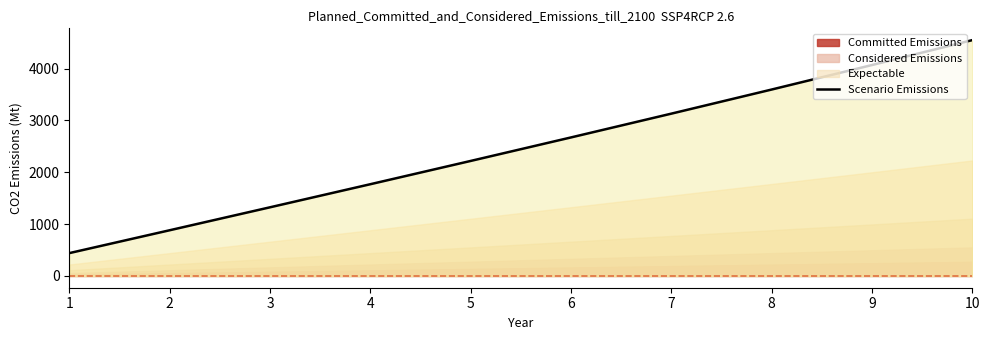

How many categories are shown in the chart?

10